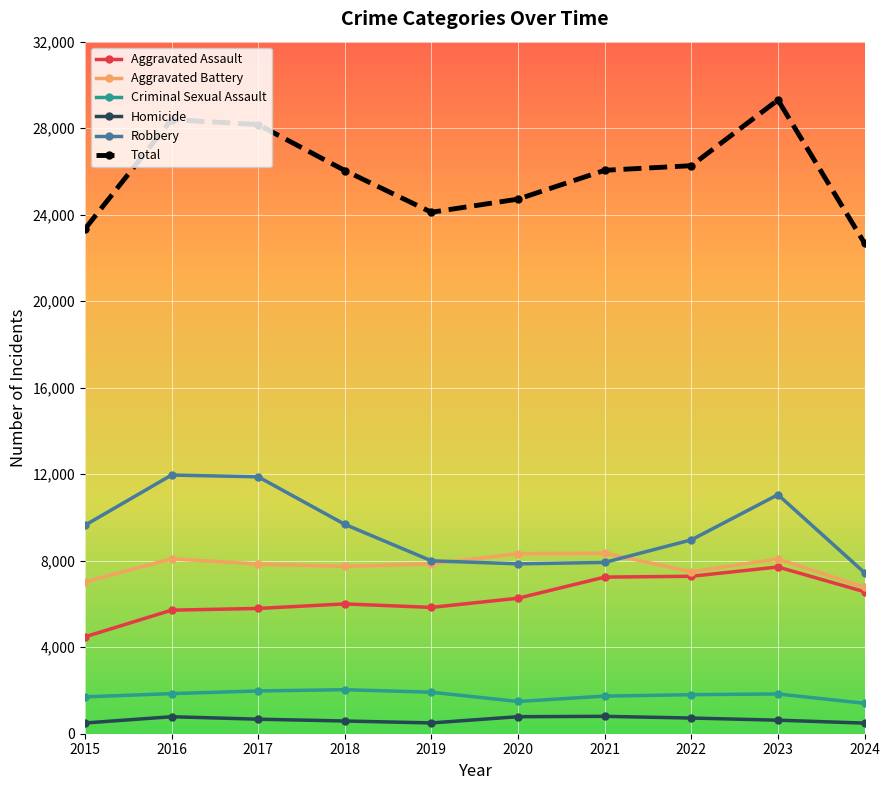

Which label corresponds to the largest value in the chart?

2023